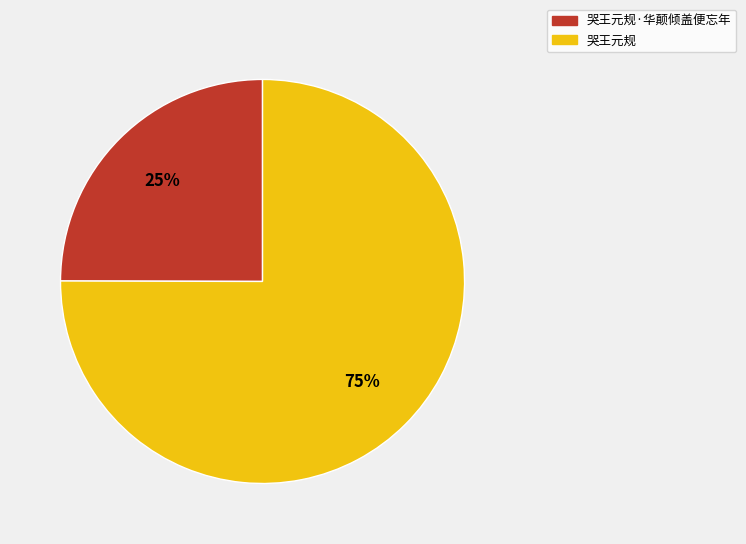

What is the ratio of the value at 哭王元规·华颠倾盖便忘年 to the value at 哭王元规?

0.3